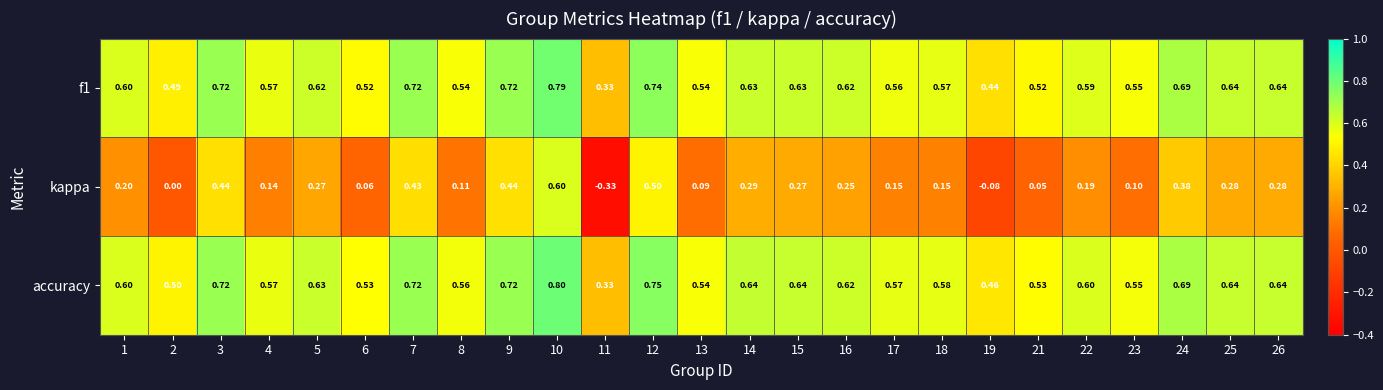

Which series has the largest total across all categories?

accuracy